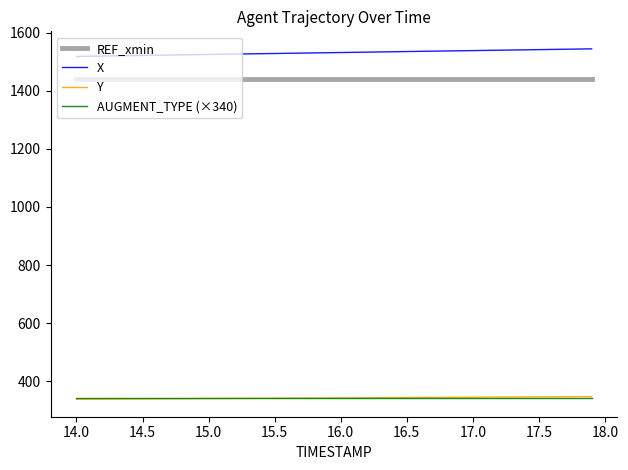

Which series has the largest total across all categories?

X